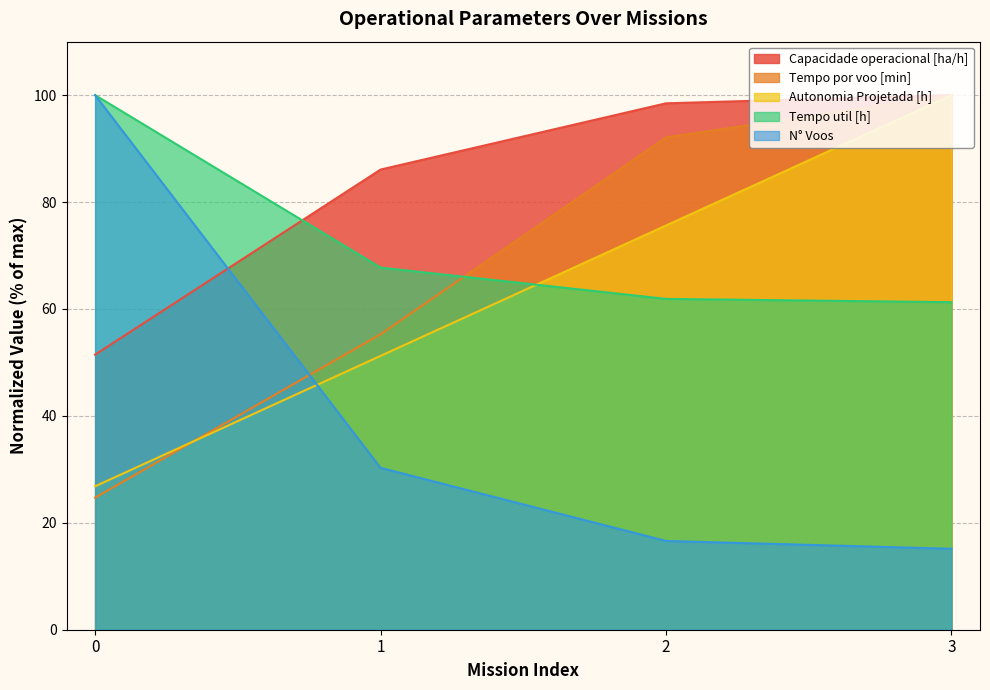

How many lines are shown in the chart?

5